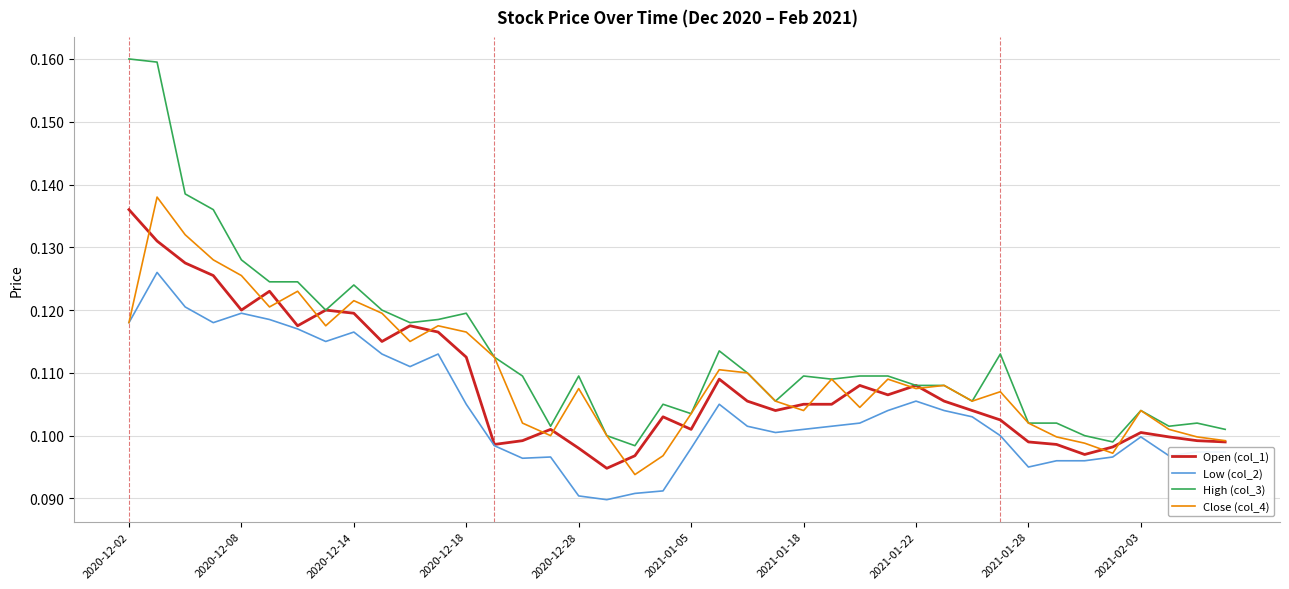

Rank the series by their maximum value, from highest to lowest.

High (col_3), Close (col_4), Open (col_1), Low (col_2)